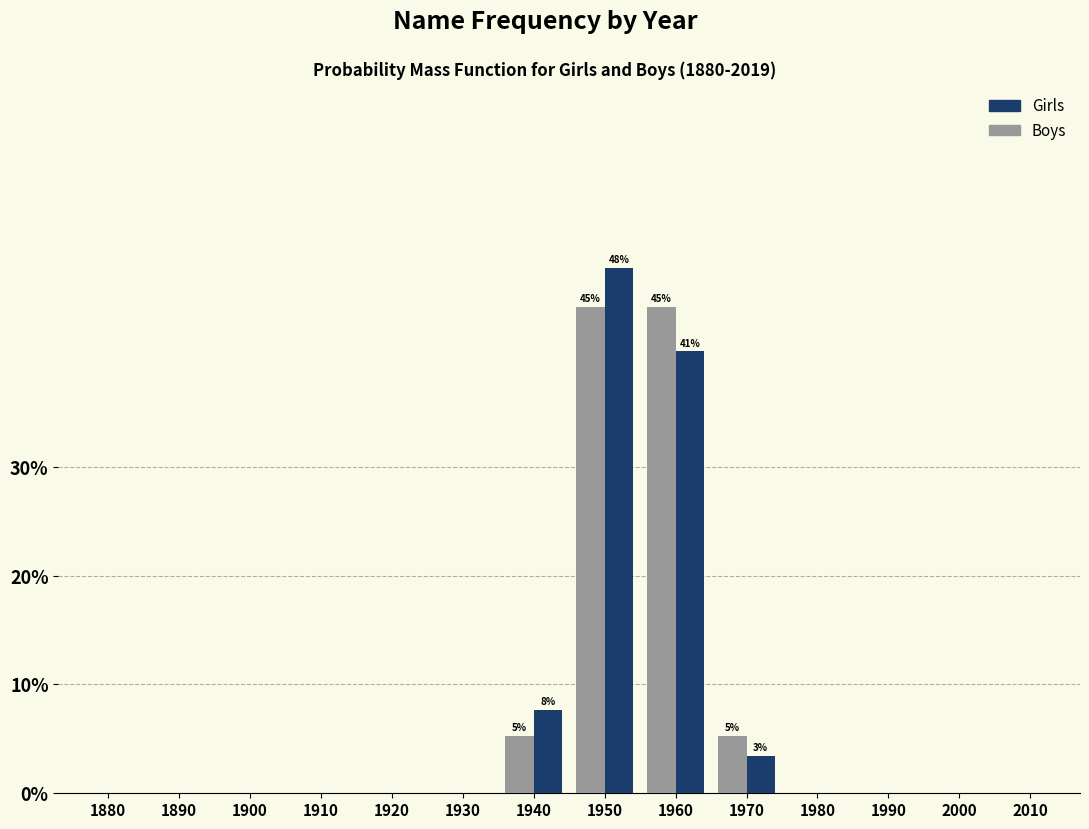

At which category is the sum across all series the highest?

1950